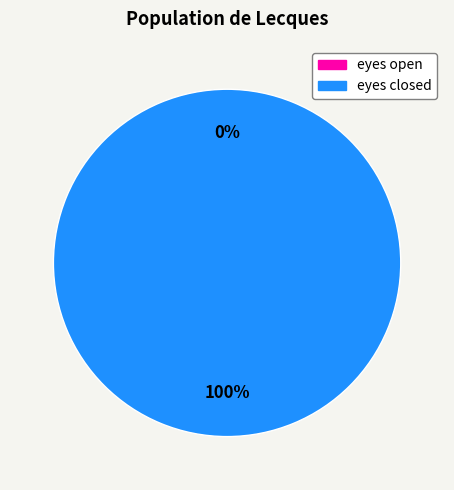

Combined, do eyes closed and eyes open account for over 50%?

Yes